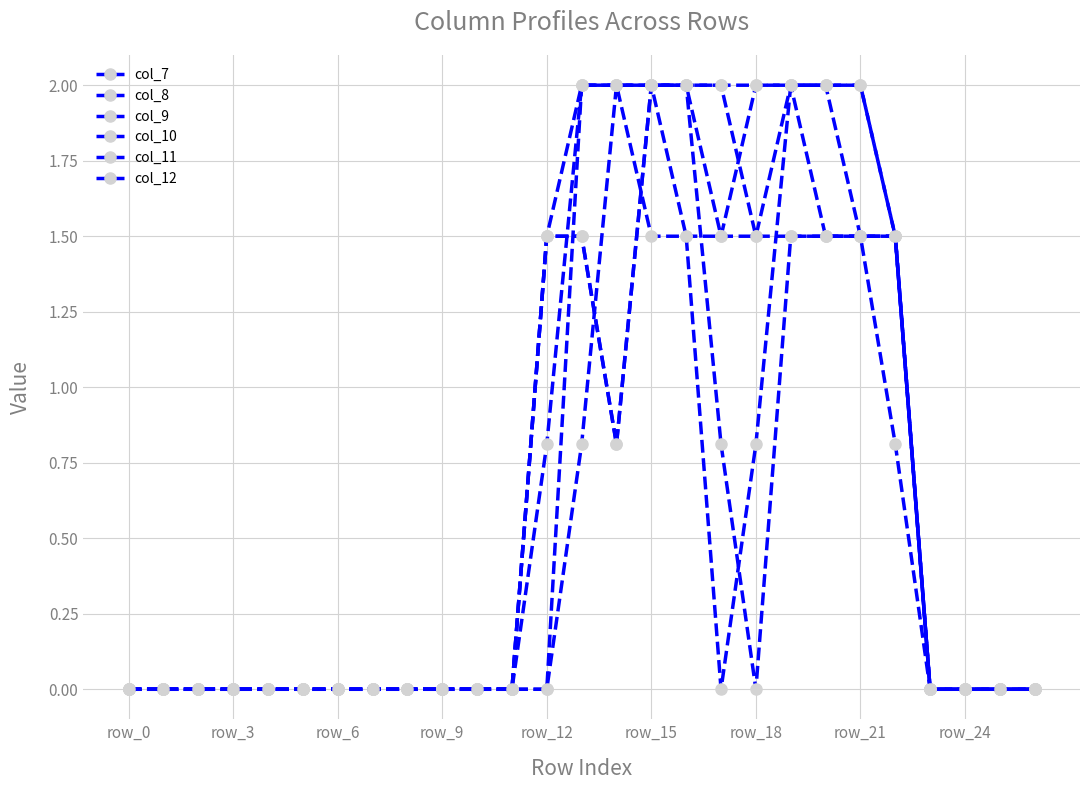

Count the number of categories in the chart.

27